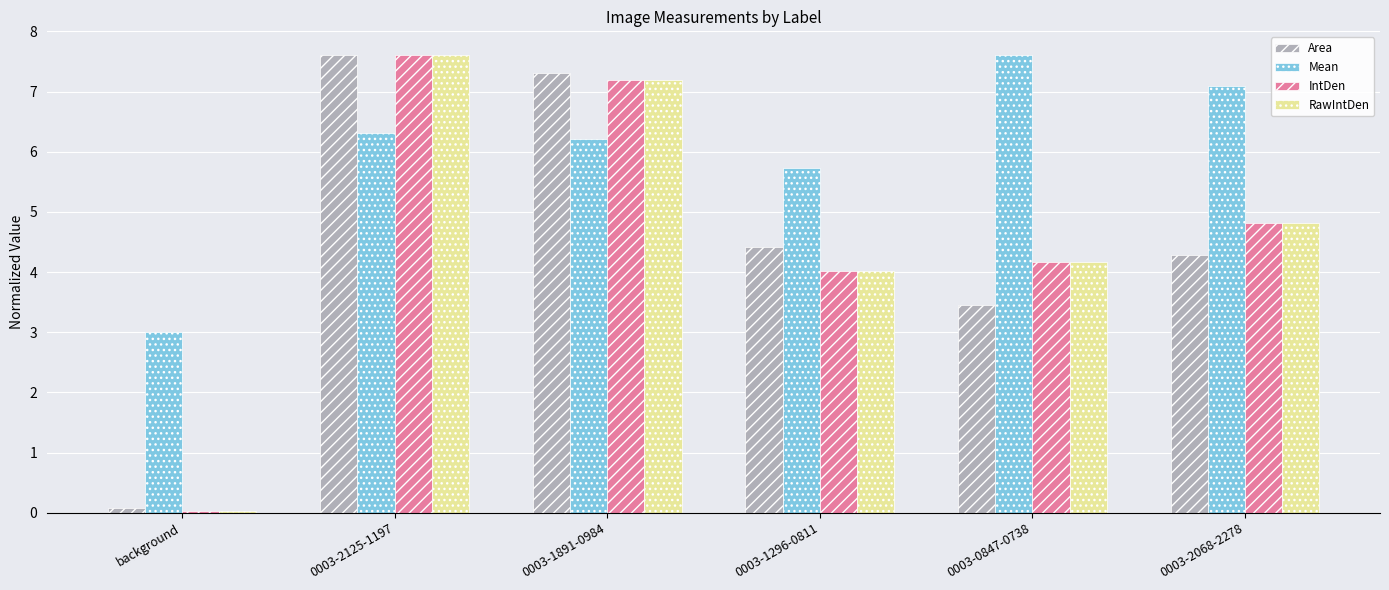

Which category has the highest value in the Mean series?

0003-0847-0738